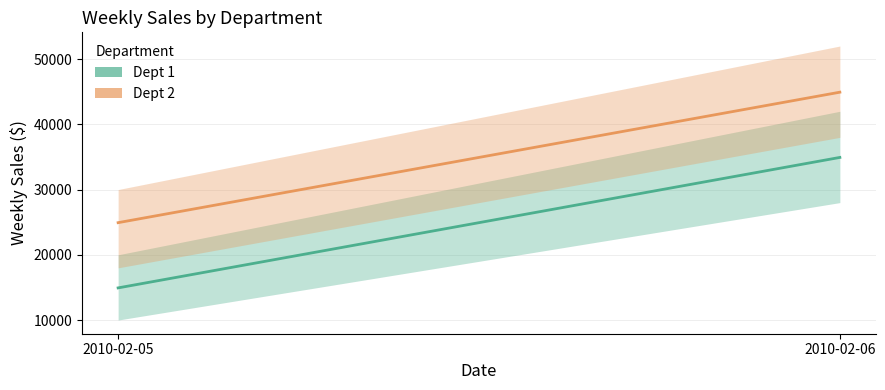

Which series changed the most between 2010-02-05 and 2010-02-06?

Dept 1